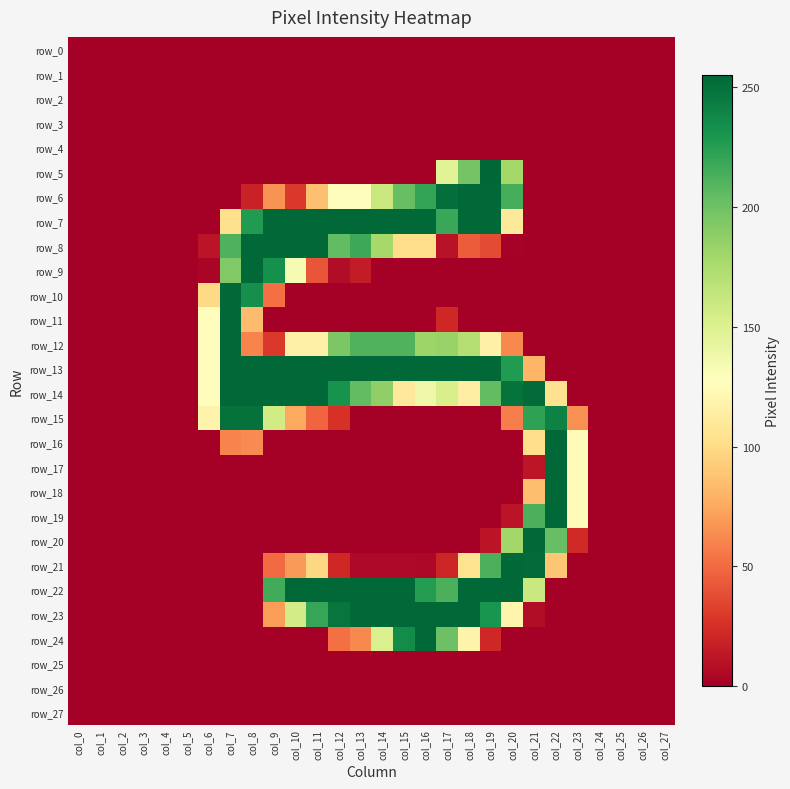

What is the difference between the highest and lowest values at col_8?

254